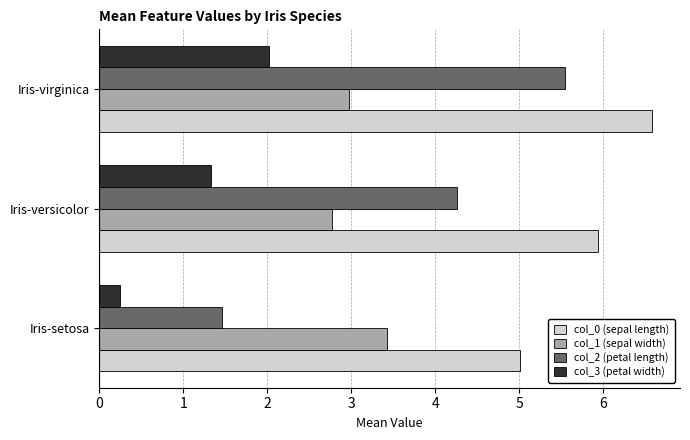

What is the sum of all col_0 (sepal length) values?

17.5